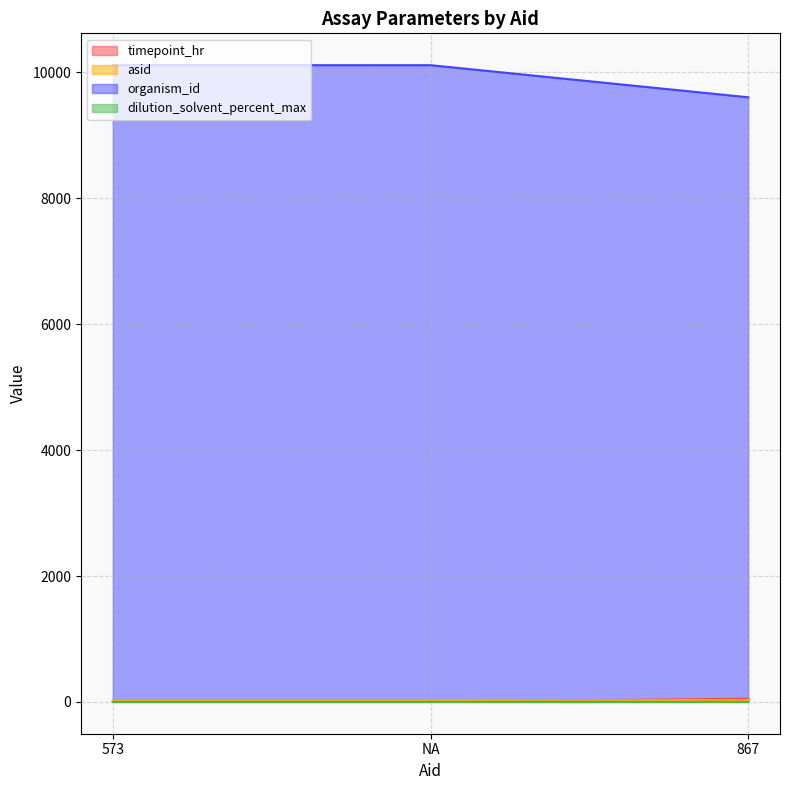

What is the label of the 3rd point from the left?

867